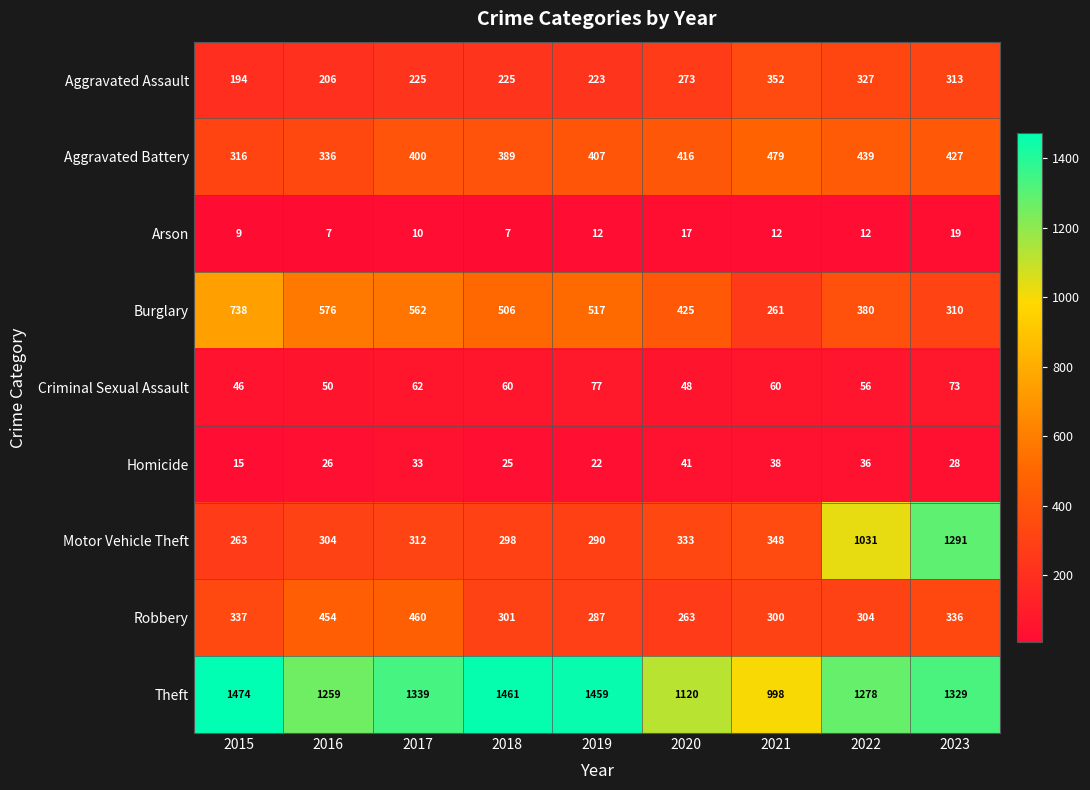

At which label is Aggravated Assault closest to 273?

2020